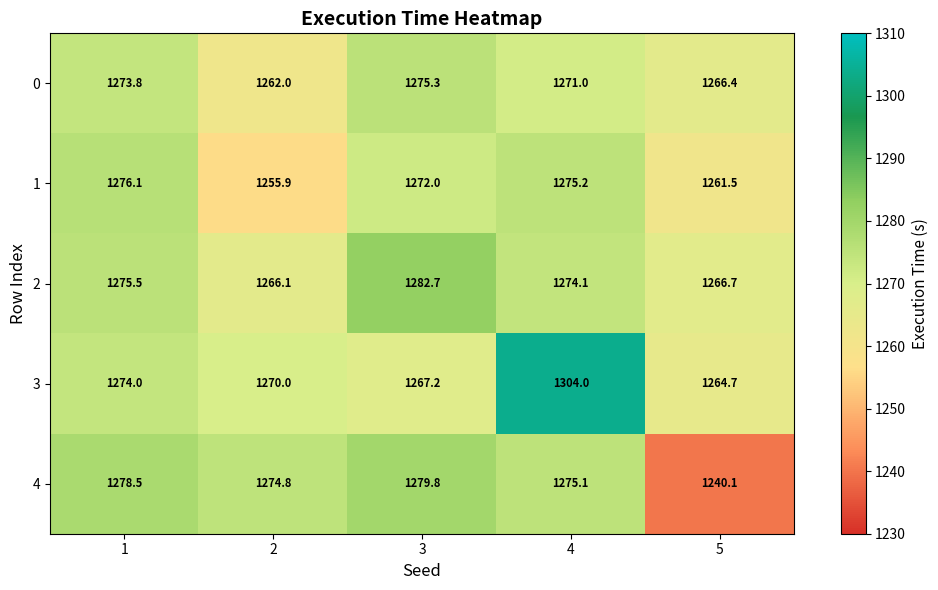

Rank the series by their maximum value, from lowest to highest.

row_0, row_1, row_4, row_2, row_3